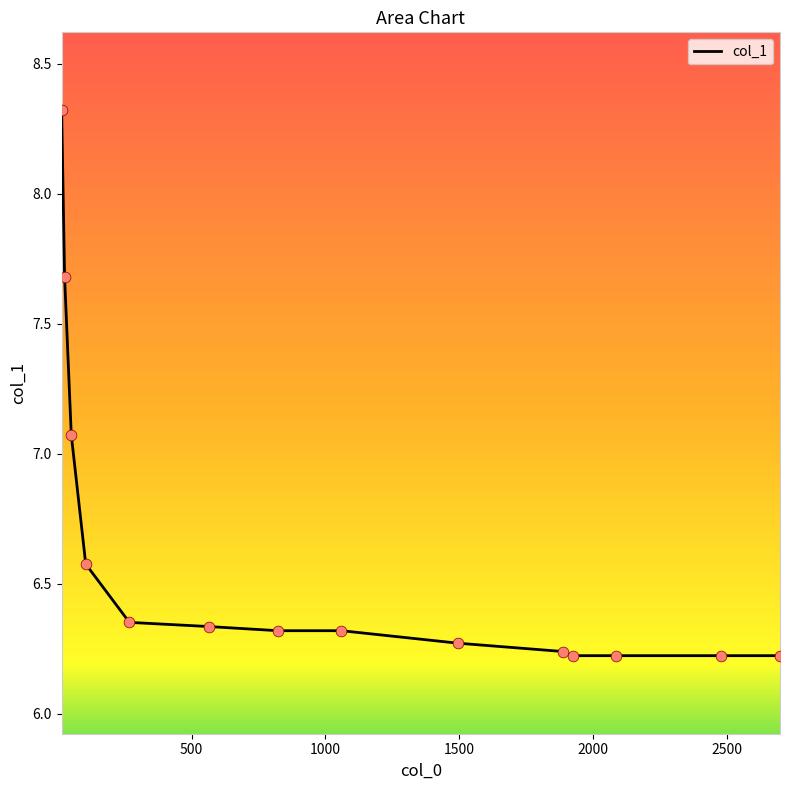

What is the greatest value displayed?

8.3